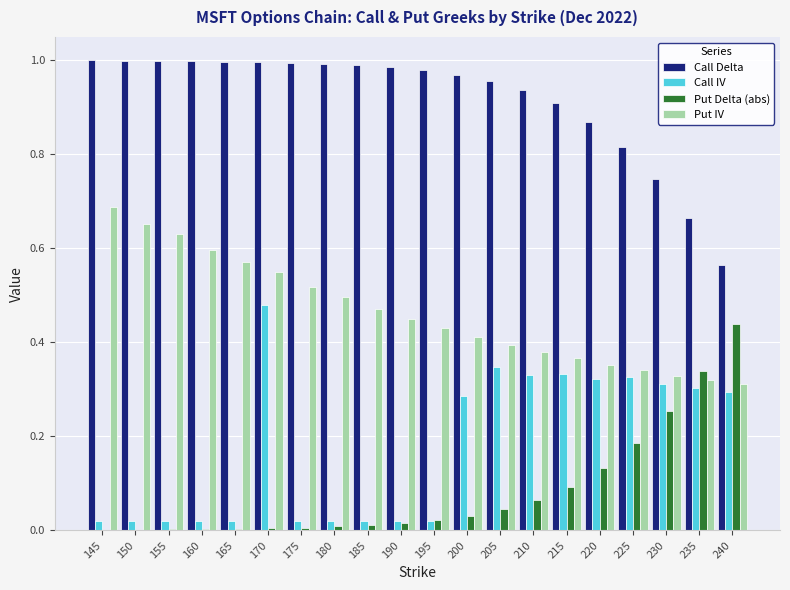

What is the total value across all series at 150?

1.7